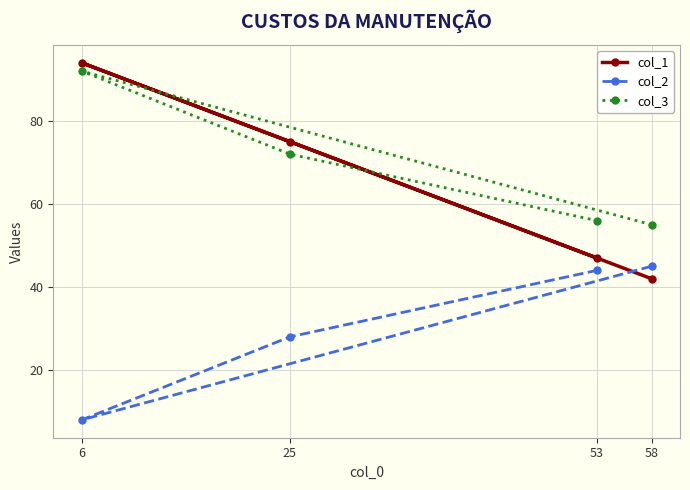

Is it true that col_3 equals 72 at 25?

True